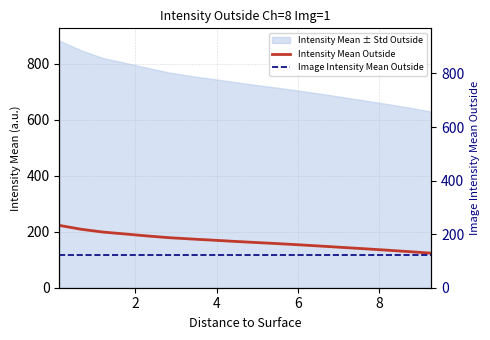

Which series has the largest total across all categories?

Intensity Mean Outside